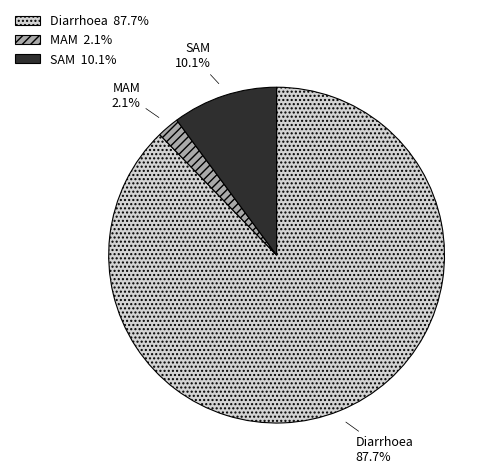

To the nearest percent, what is the difference between the MAM and SAM slice percentages?

8%